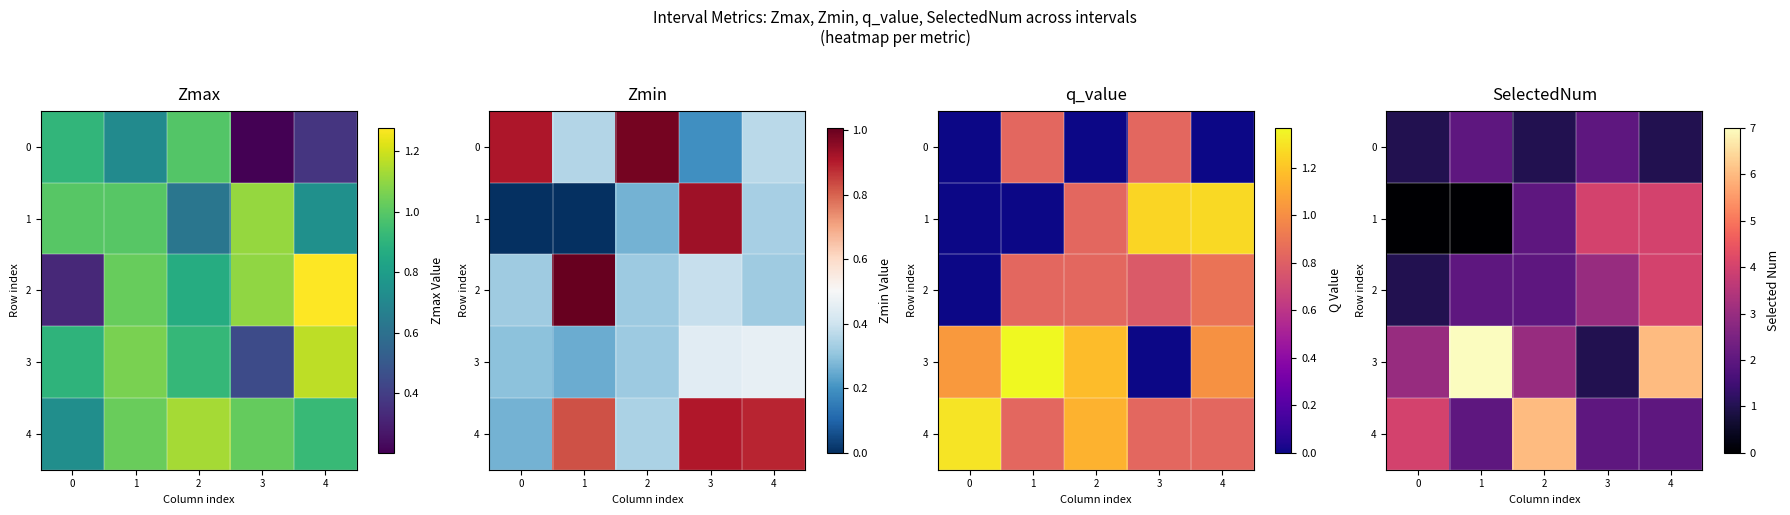

What is the difference between the 2 values at 4 and 1?

2